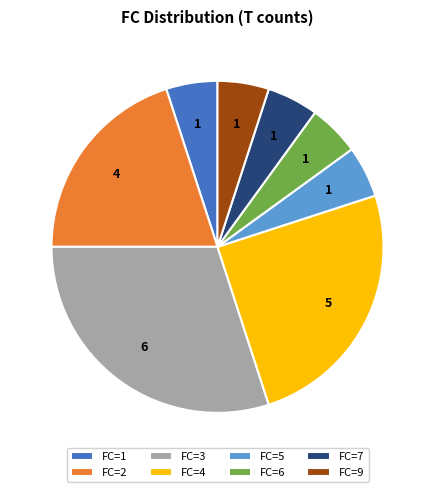

Combined, do FC=5 and FC=3 account for over 50%?

No